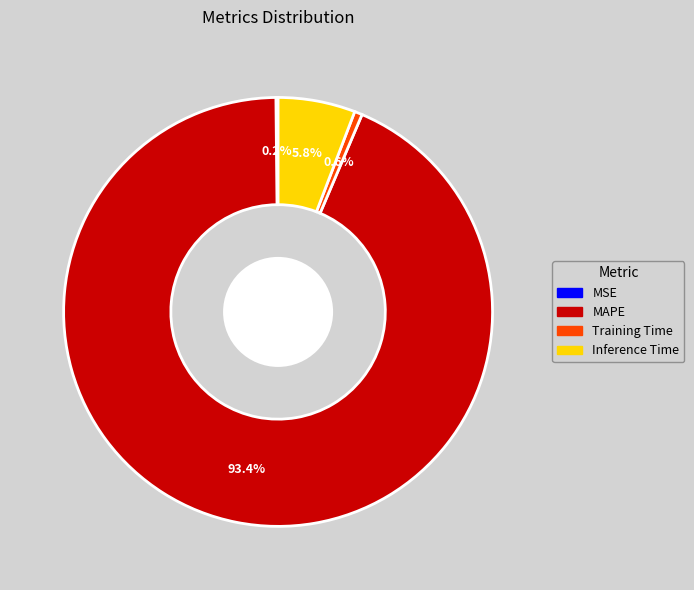

To the nearest percent, what percentage of the pie is Training Time?

1%